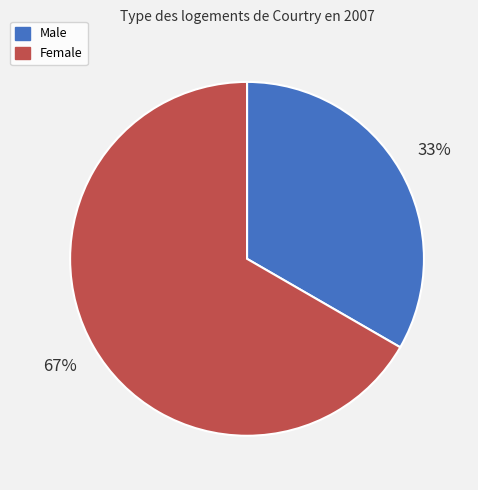

To the nearest percent, what is the average slice percentage?

50%